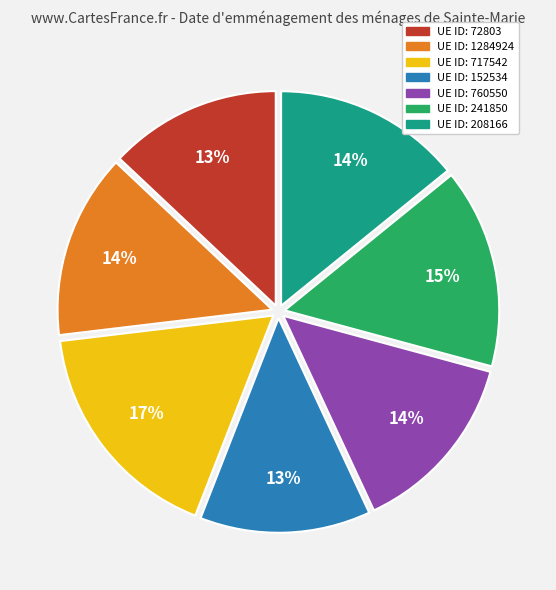

Is there any slice that represents more than half of the pie?

No